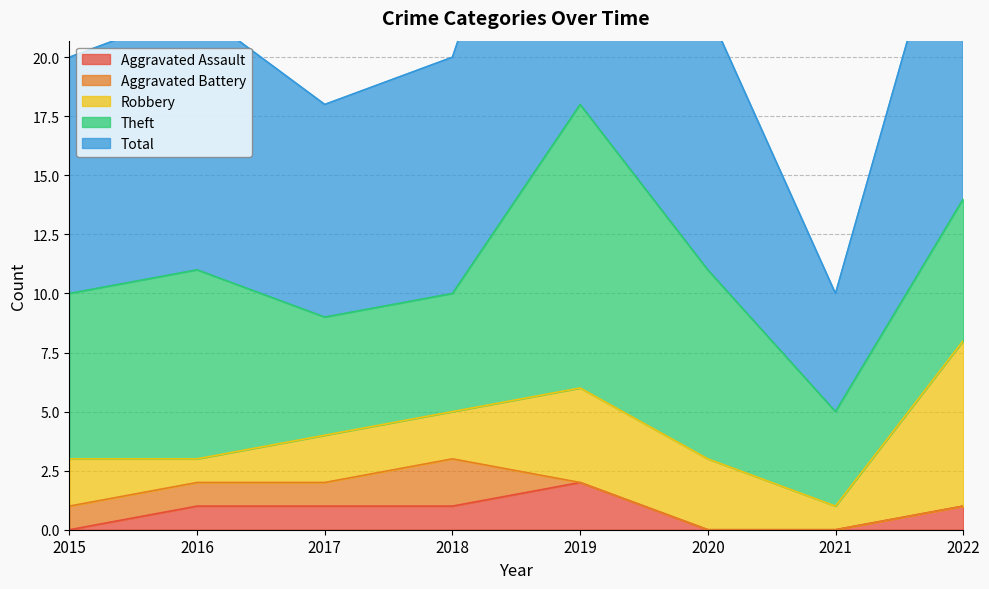

Reading left to right, list all the values displayed in this chart.

Aggravated Assault: 0	1	1	1	2	0	0	1
Aggravated Battery: 1	1	1	2	0	0	0	0
Robbery: 2	1	2	2	4	3	1	7
Theft: 7	8	5	5	12	8	4	6
Total: 10	11	9	10	18	11	5	15